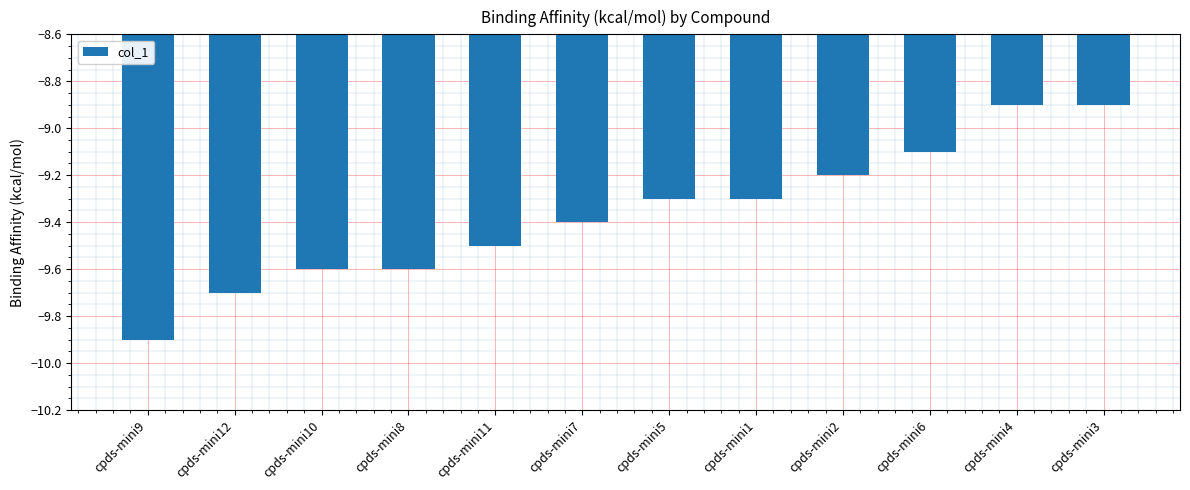

At which label does the data first exceed -9?

cpds-mini4